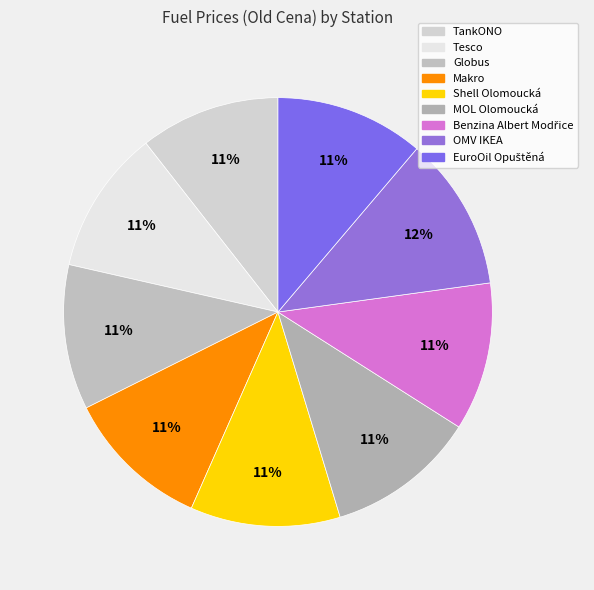

Between EuroOil Opuštěná and MOL Olomoucká, which is larger?

MOL Olomoucká